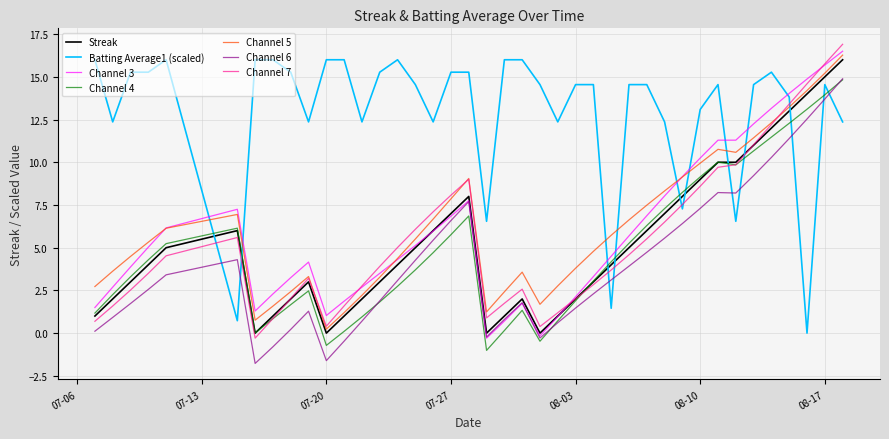

True or false: Channel 6 and Channel 5 cross at least once.

False